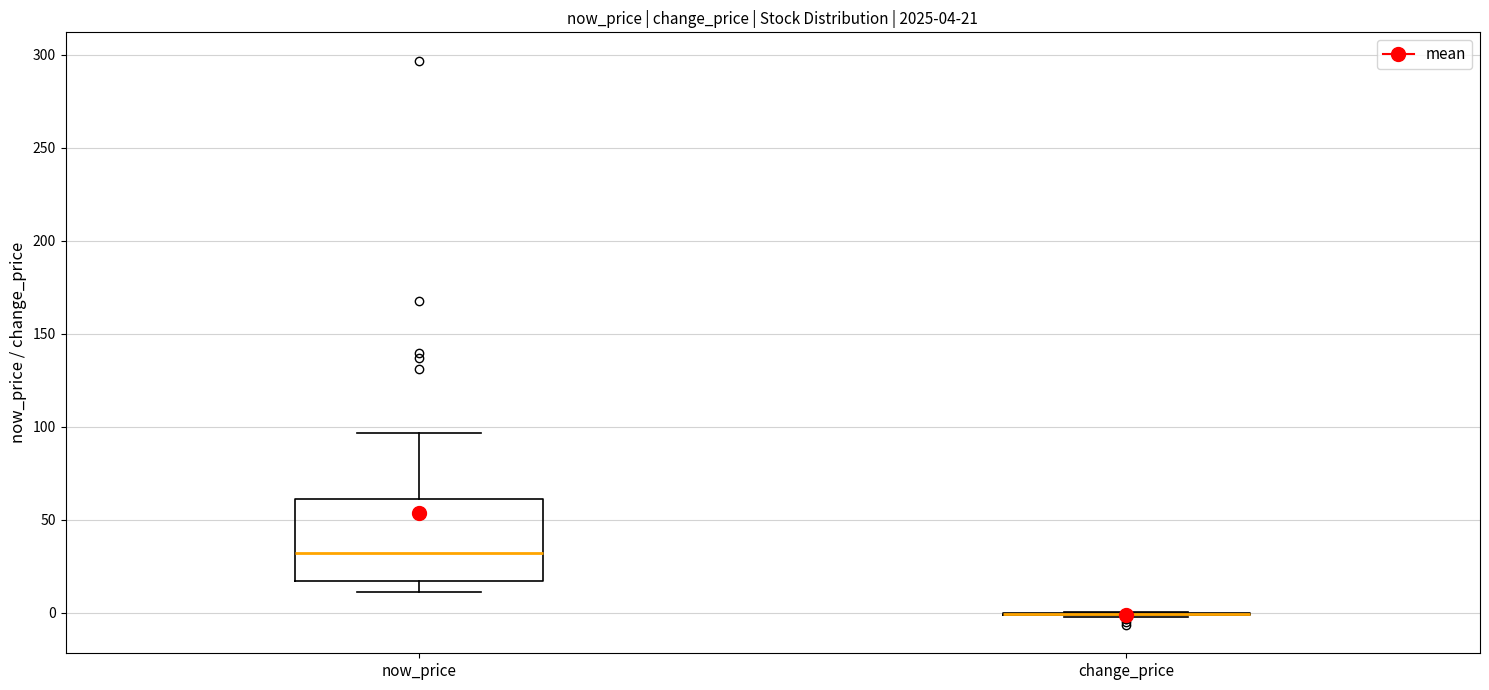

Which box is the tallest, from its lower edge to its upper edge?

now_price